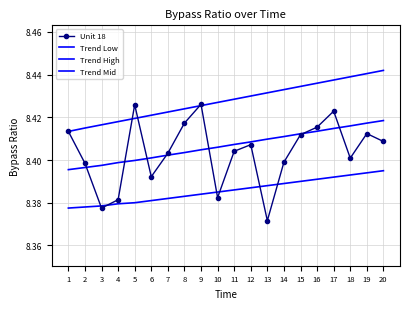

Between 1 and 10, which series saw the biggest shift?

Unit 18